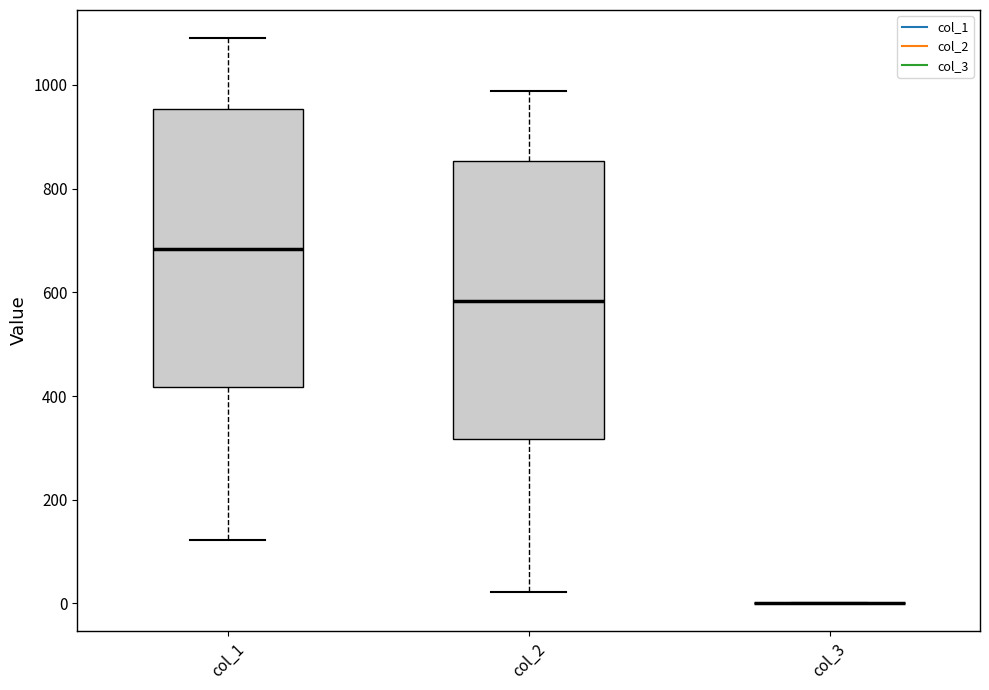

Where does the median line of the box for col_1 sit on the y-axis? The values are not printed on the chart, so give them approximately, as read against the axis.

680